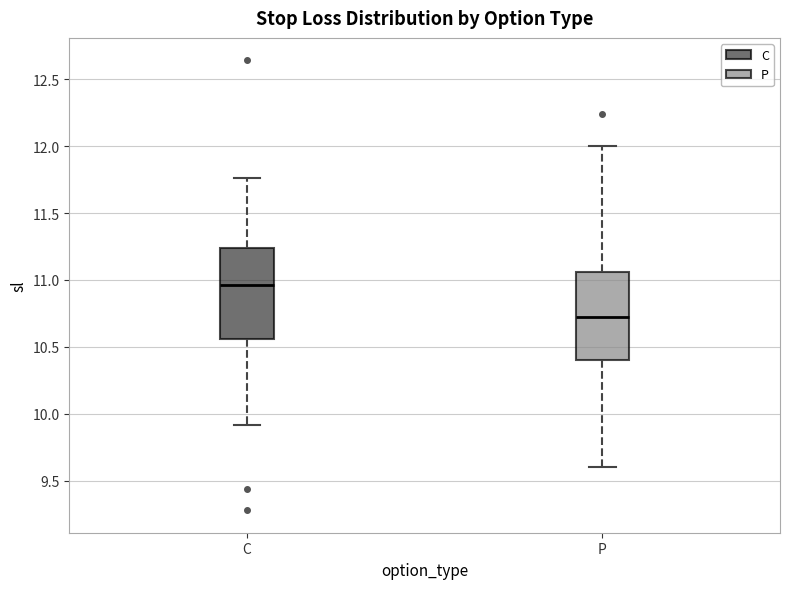

Reading left to right, transcribe this box plot: for each box, give where its median line is, the range the box spans, and where its two whiskers end, as read against the y-axis. The values are not printed on the chart, so give them approximately, as read against the axis.

C: median 10.95, box 10.55 to 11.25, whiskers 9.90 to 11.75
P: median 10.70, box 10.40 to 11.05, whiskers 9.60 to 12.00